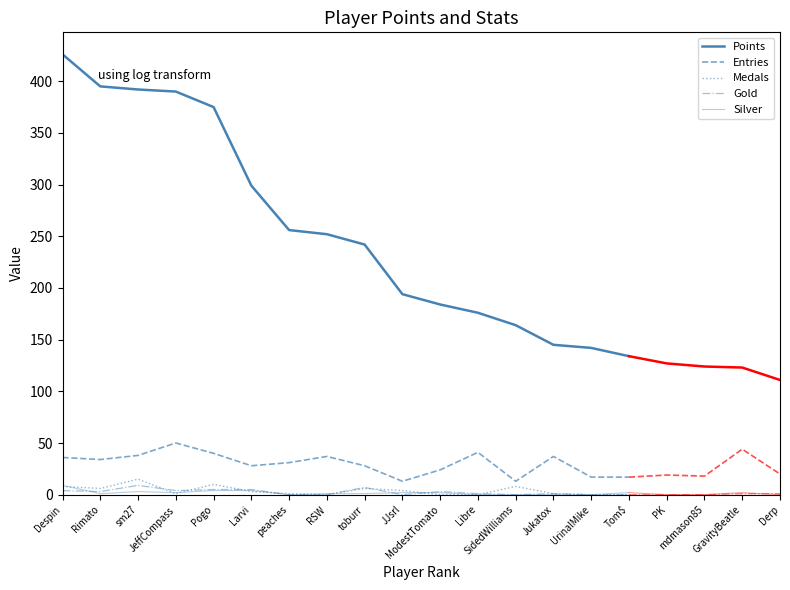

True or false: Medals has a value of 10 at sm27.

False